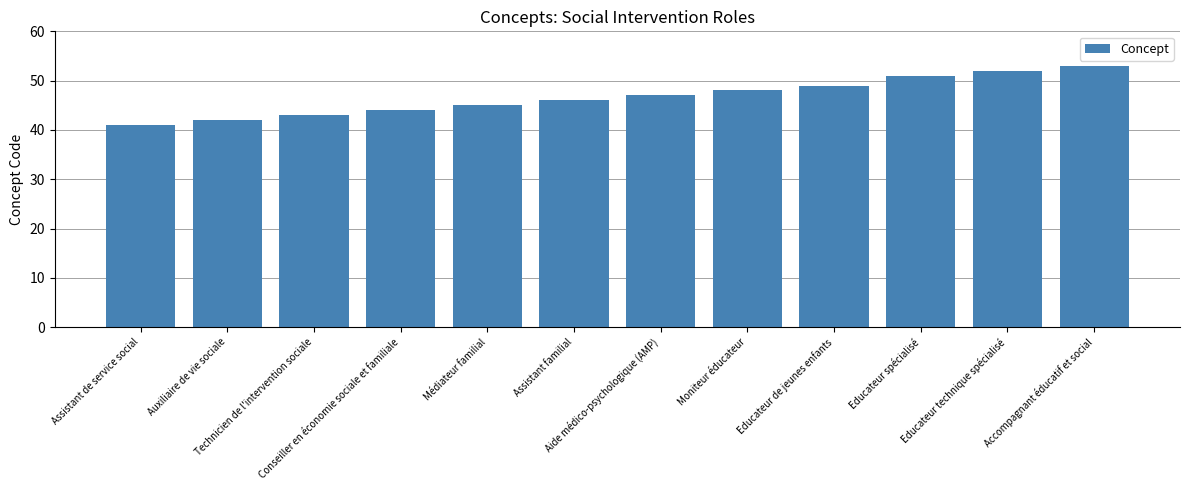

Reading left to right, what are all the values shown in this chart?

Assistant de service social=41	Auxiliaire de vie sociale=42	Technicien de l'intervention sociale=43	Conseiller en économie sociale et familiale=44	Médiateur familial=45	Assistant familial=46	Aide médico-psychologique (AMP)=47	Moniteur éducateur=48	Educateur de jeunes enfants=49	Educateur spécialisé=51	Educateur technique spécialisé=52	Accompagnant éducatif et social=53